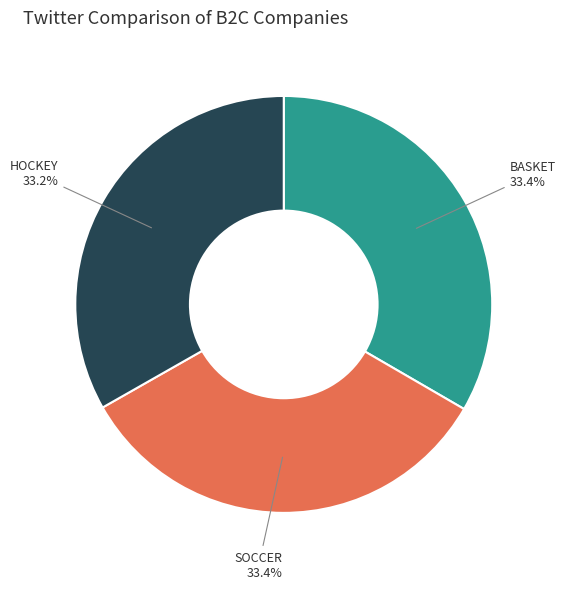

Is there a majority slice in this chart?

No